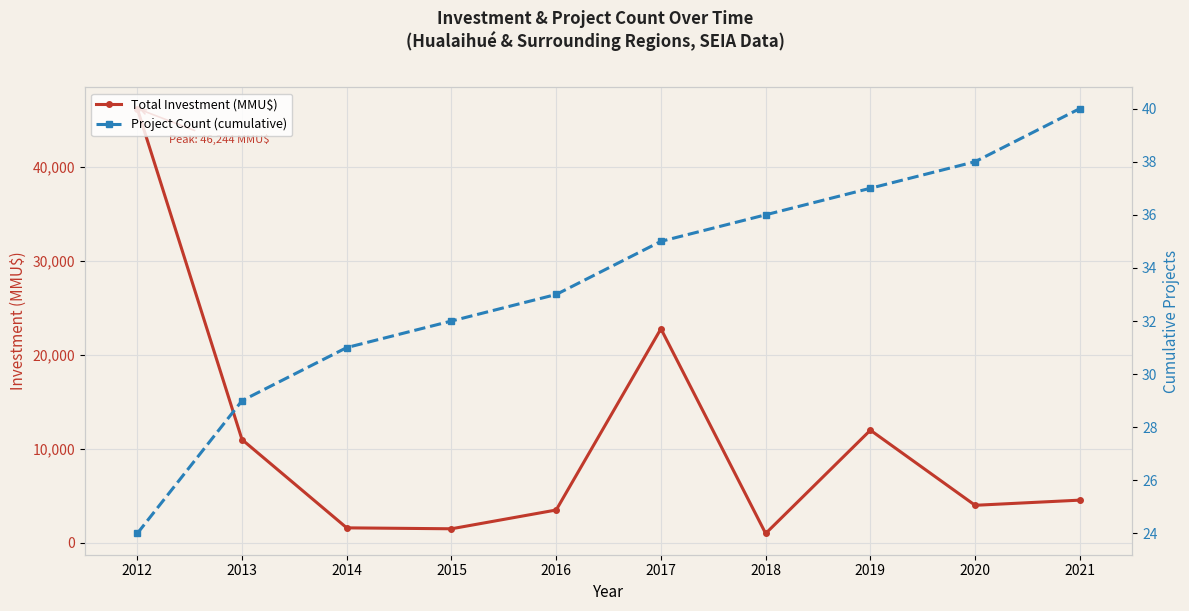

At which label is Total Investment (MMU$) closest to 23622?

2017